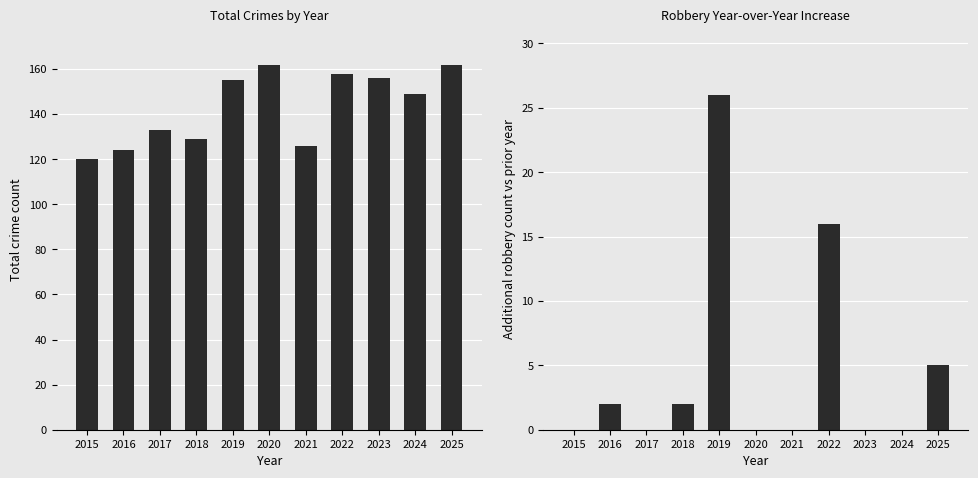

Which label corresponds to the smallest value in the chart?

2015